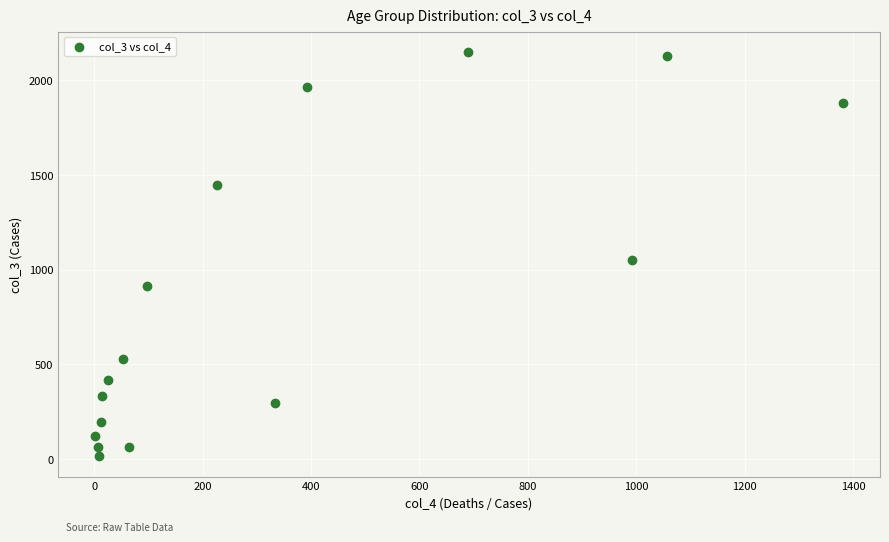

What is the range of X values (max minus min)?

1379